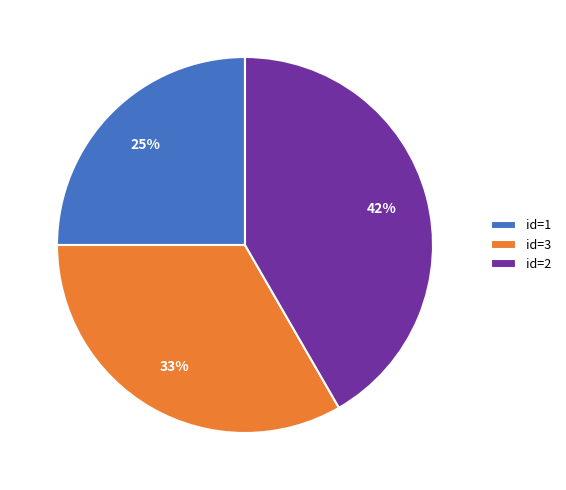

Rank the categories by value from highest to lowest.

id=2, id=3, id=1